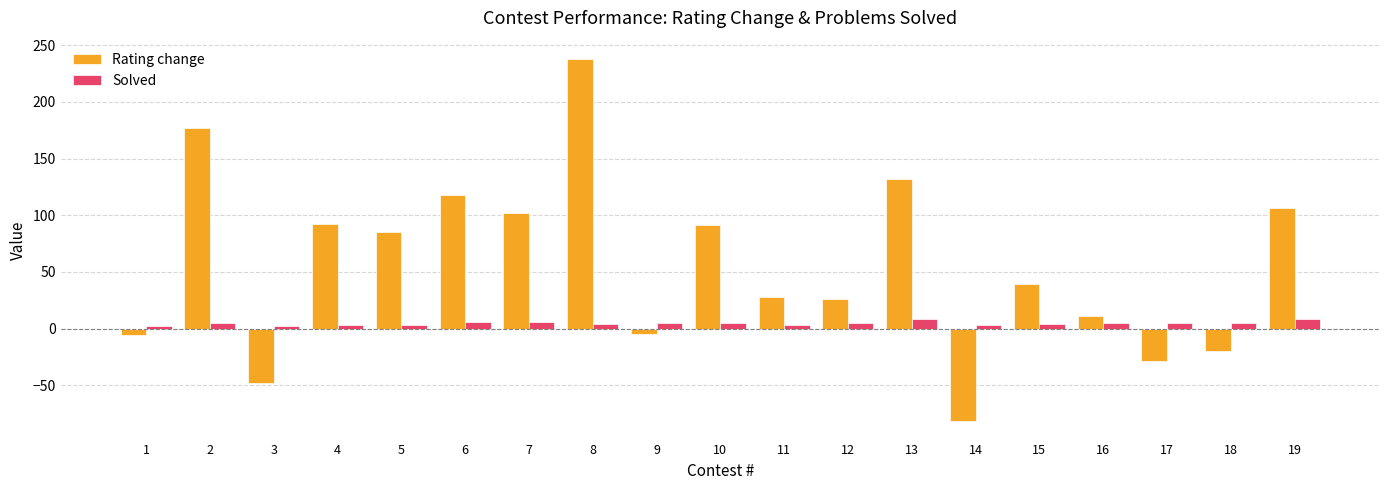

What is the sum of all Rating change values?

1055